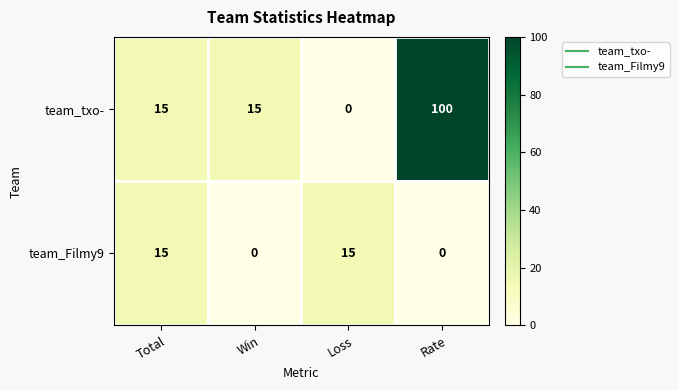

Count the team_txo- values in the range 15 to 100.

3